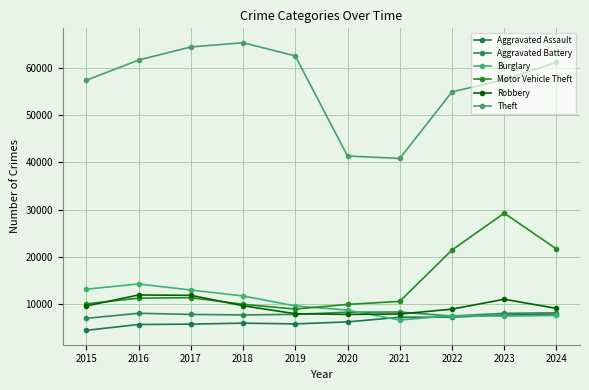

Does the chart display data point markers on the line(s)?

Yes